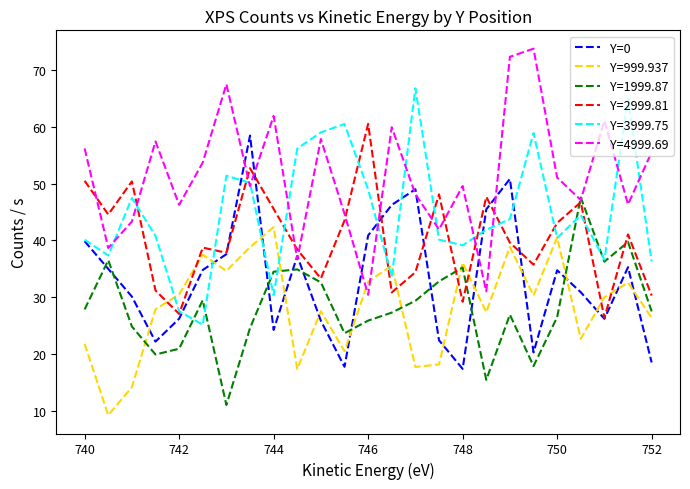

What is the greatest value displayed?

73.7